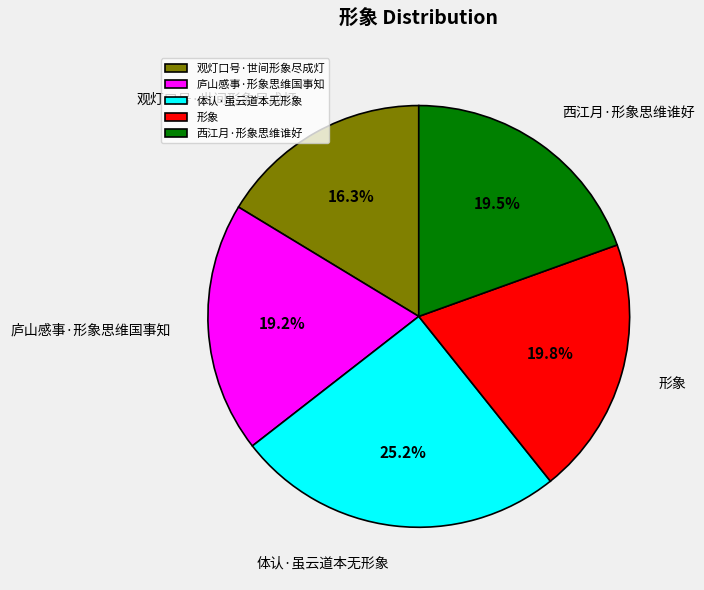

The 西江月·形象思维谁好 slice represents 27% of the pie. True or false?

False